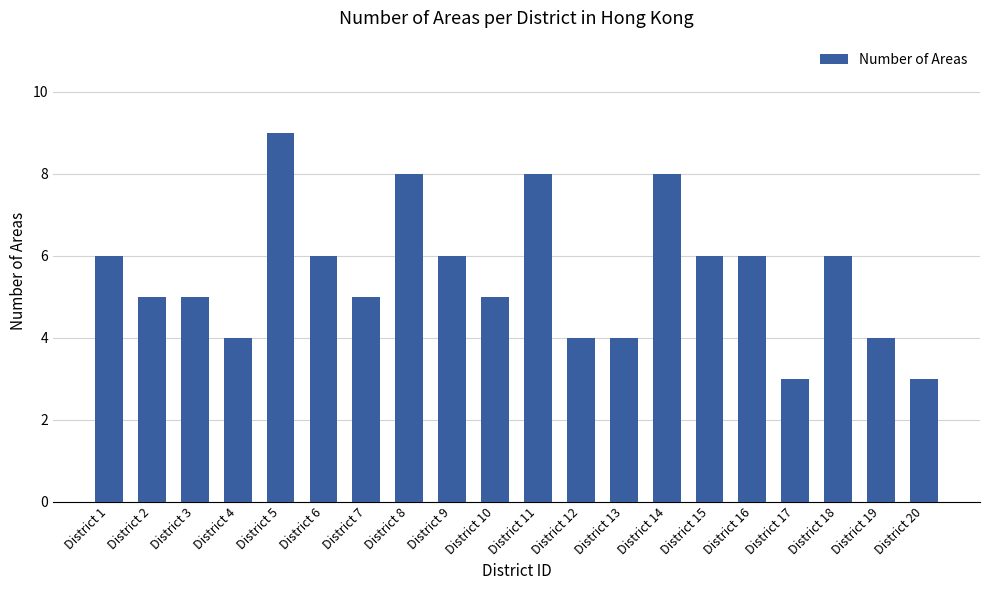

What is the value of the 1st bar from the left?

6